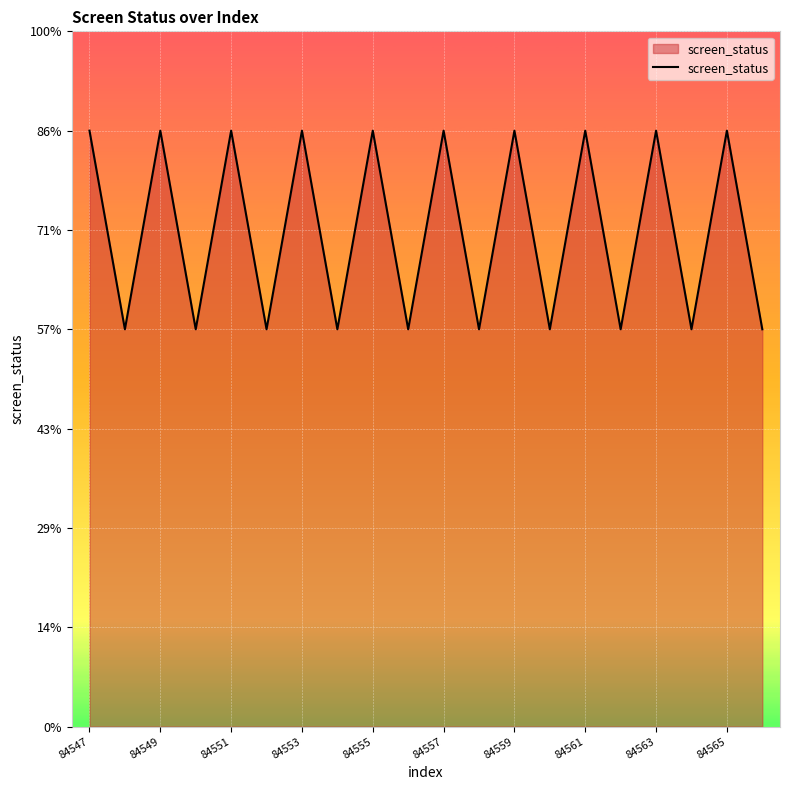

How many lines are shown in the chart?

1